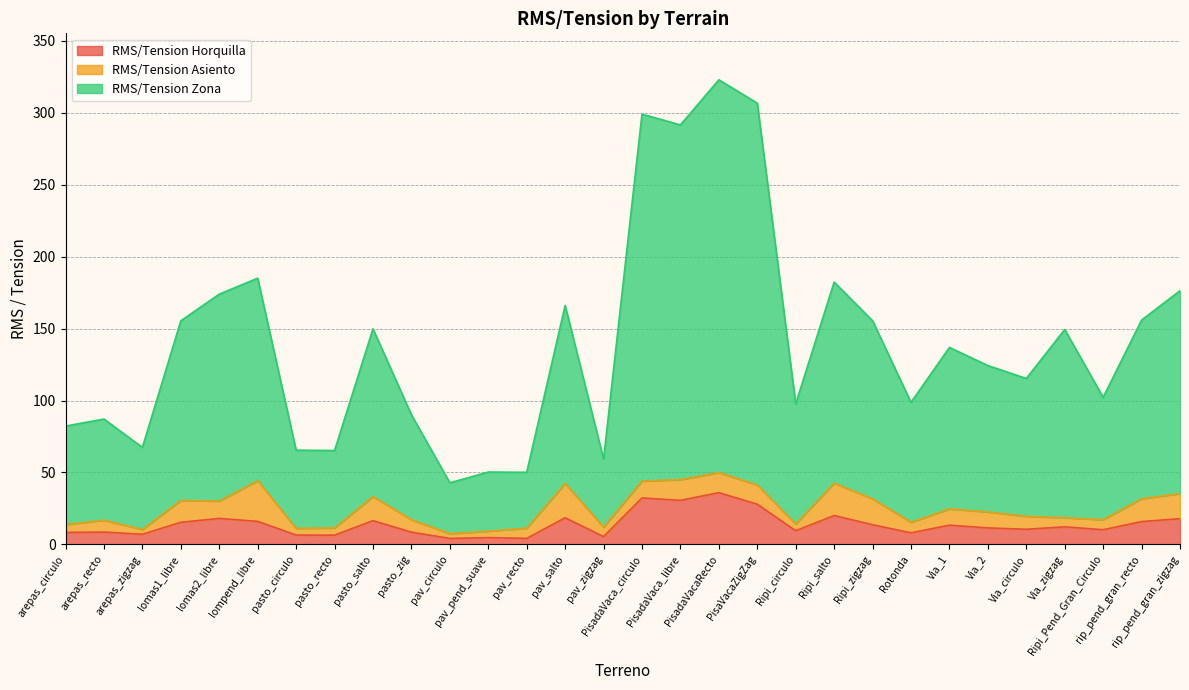

What is the label of the 5th point from the left?

lomas2_libre